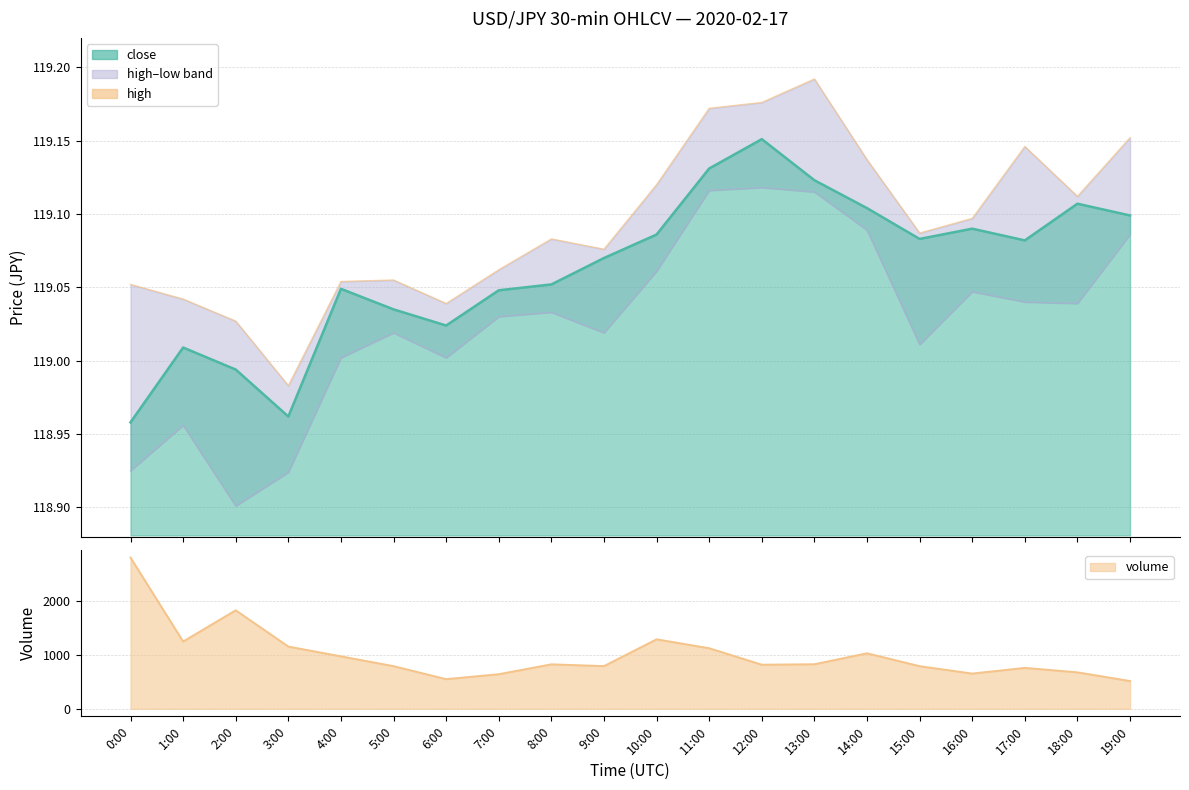

At which category does the chart reach its minimum across all series?

2:00